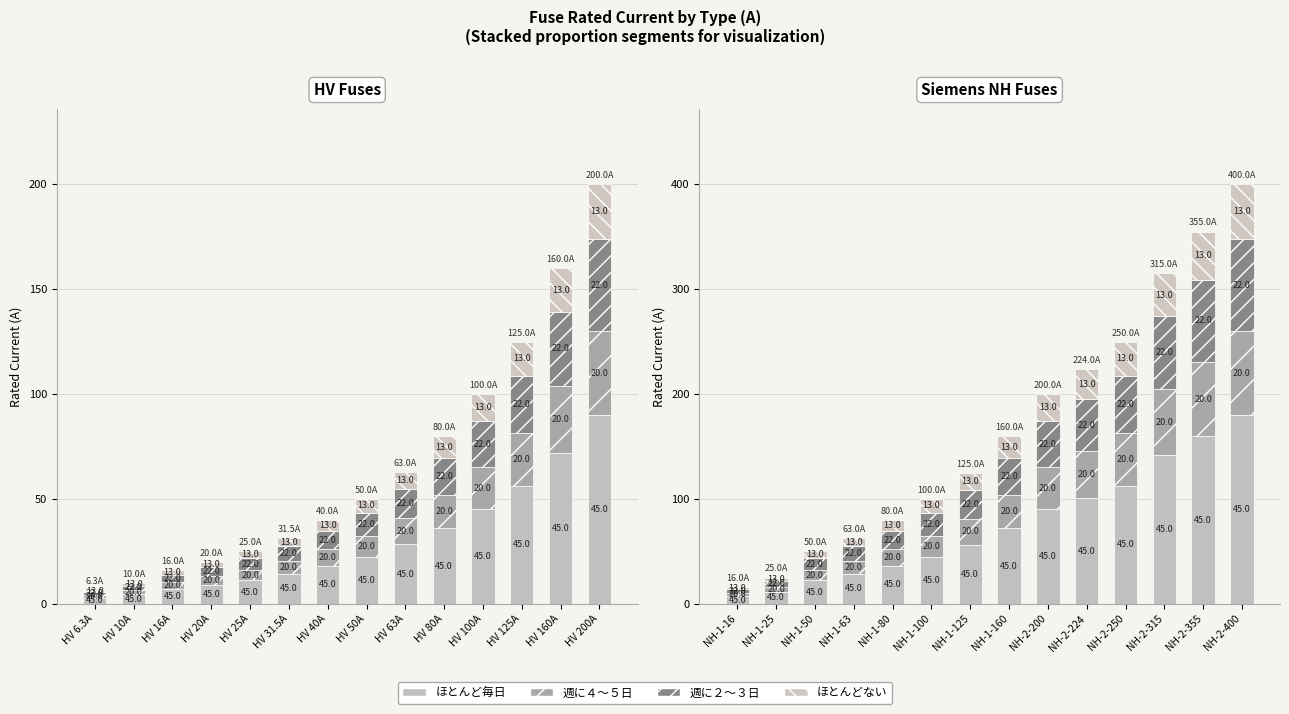

What are all the series names shown in the legend?

ほとんど毎日, 週に４～５日, 週に２～３日, ほとんどない